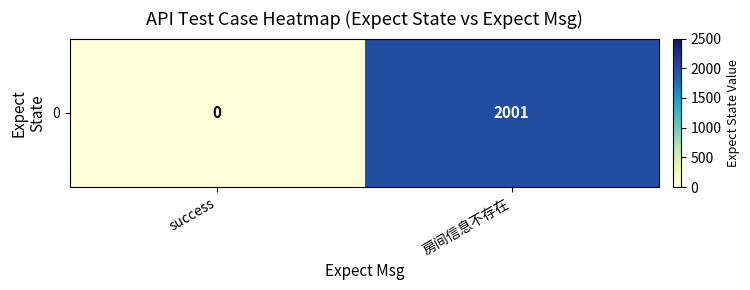

Which label corresponds to the largest value in the chart?

房间信息不存在